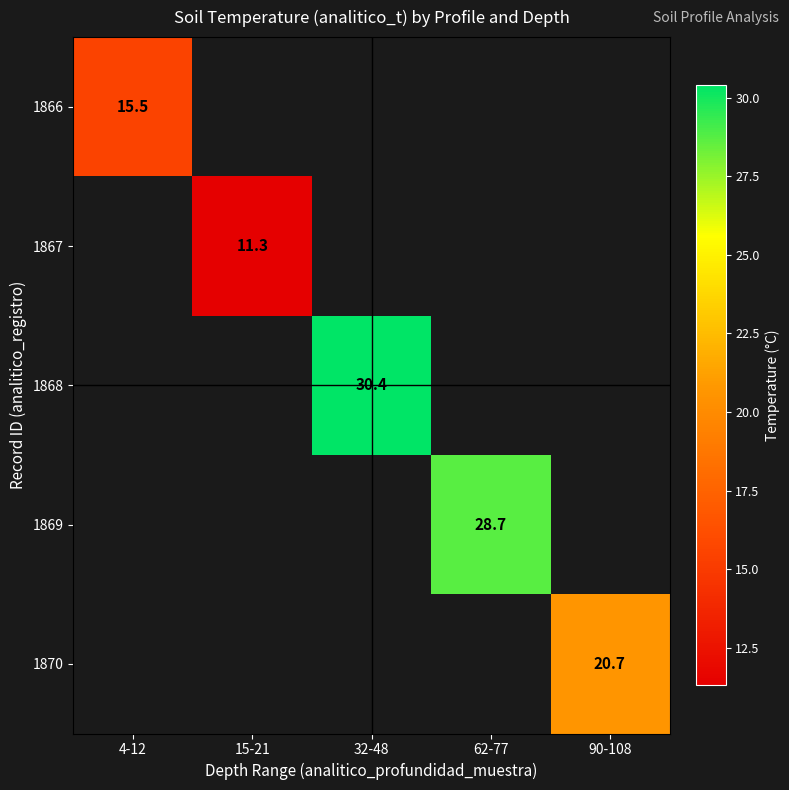

Is it true that 1870 equals 20.7 at 90-108?

True